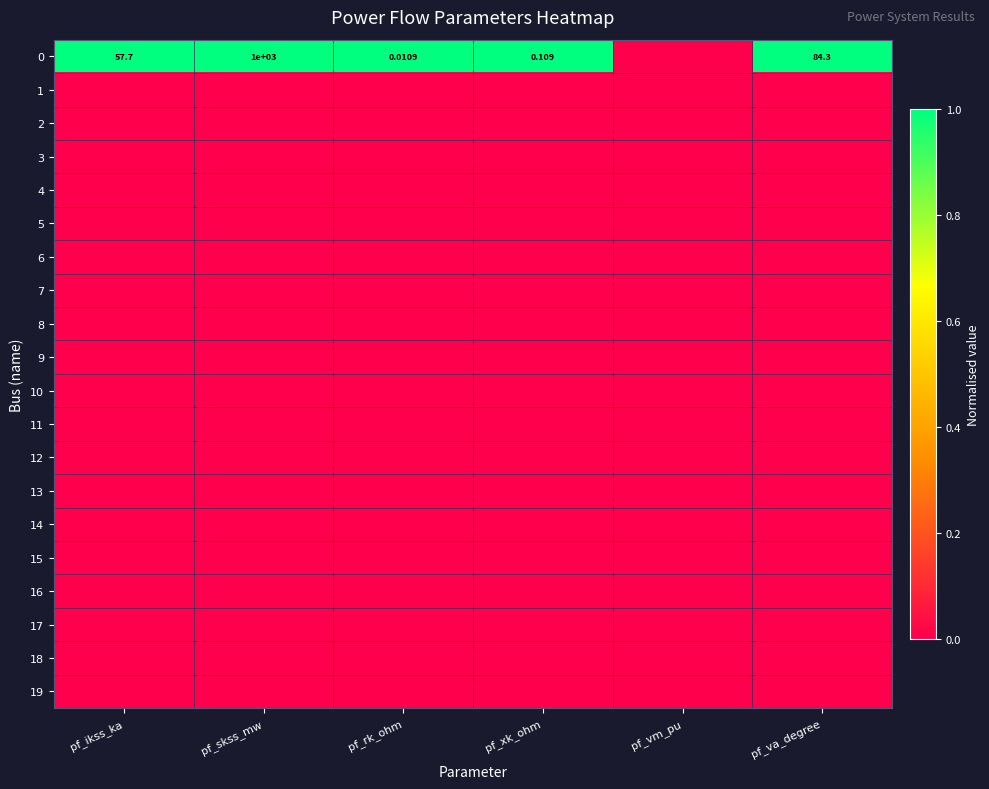

What is the difference between the highest and lowest values at pf_ikss_ka?

1